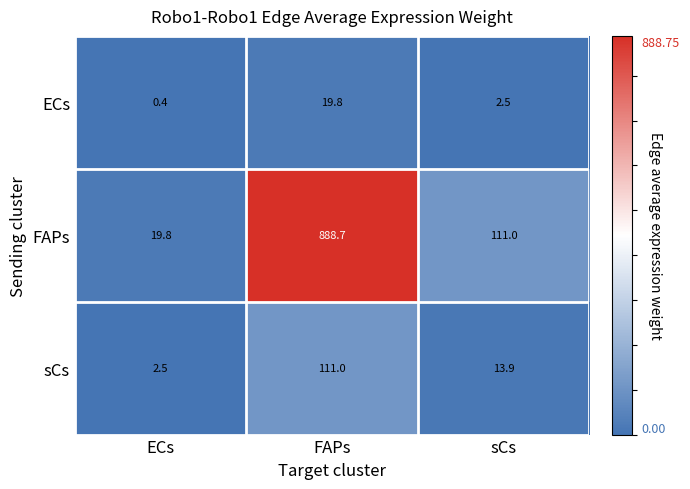

What is the minimum value shown in the chart?

0.4